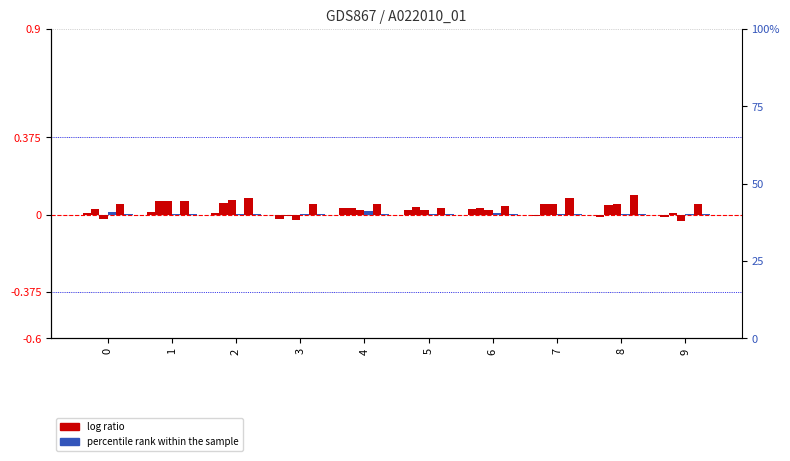

Which category has the highest value in the col_6 series?

5